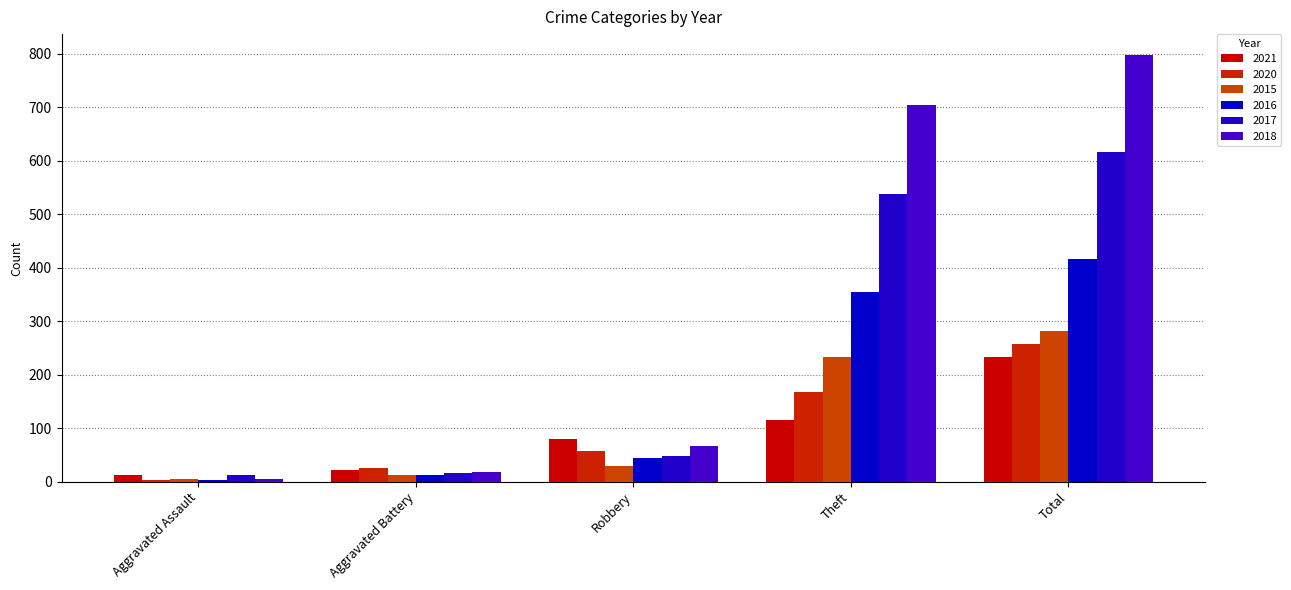

Which series has the largest range (max minus min)?

2018